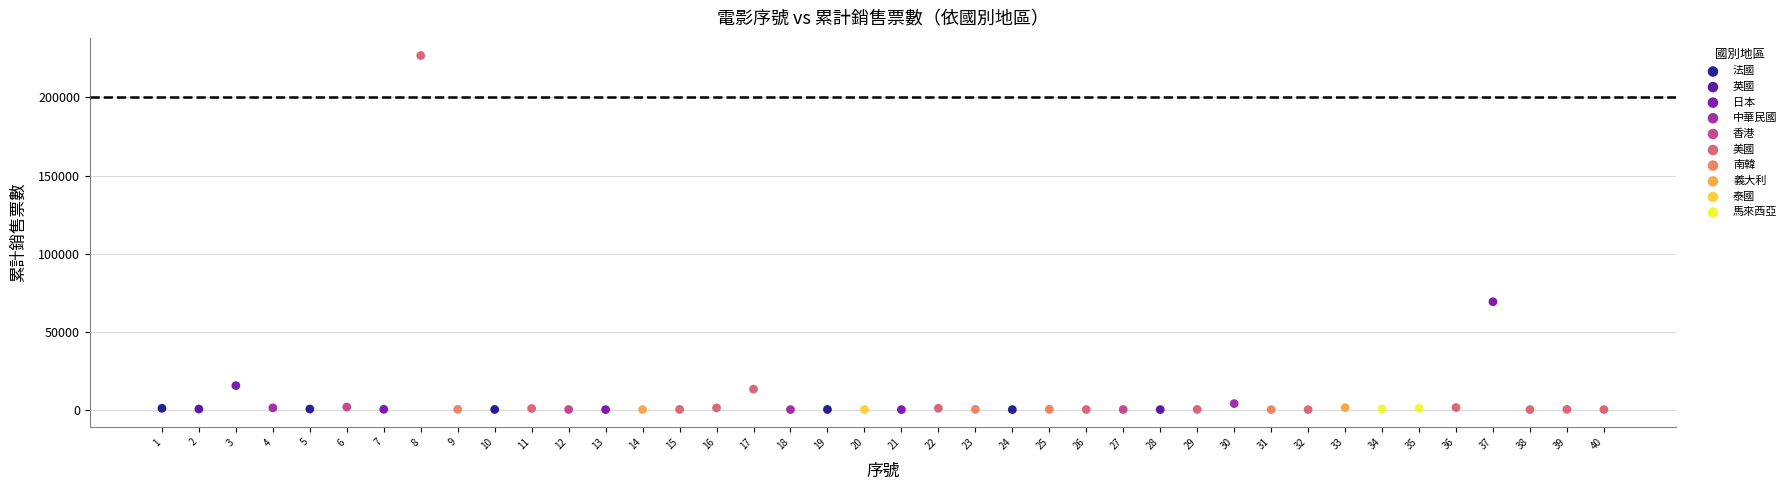

What are all the series names shown in the legend?

法國, 英國, 日本, 中華民國, 香港, 美國, 南韓, 義大利, 泰國, 馬來西亞